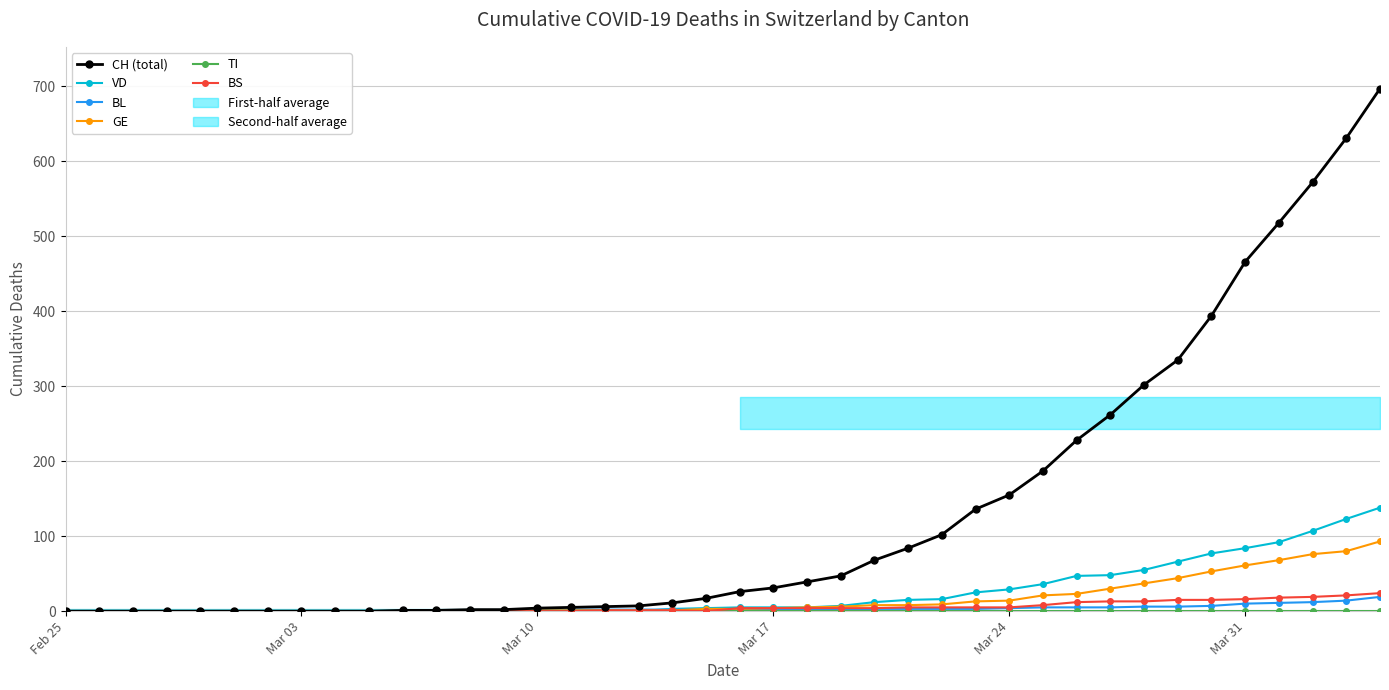

What is the highest value of the GE series?

93